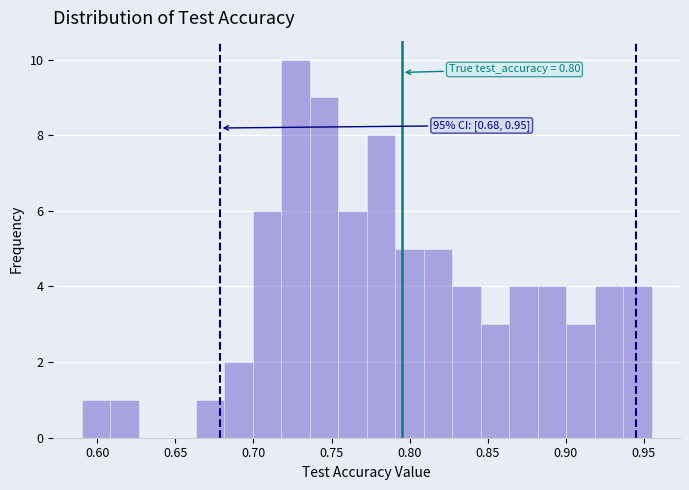

Read against the x-axis, roughly where is the centre of the tallest bar?

0.725